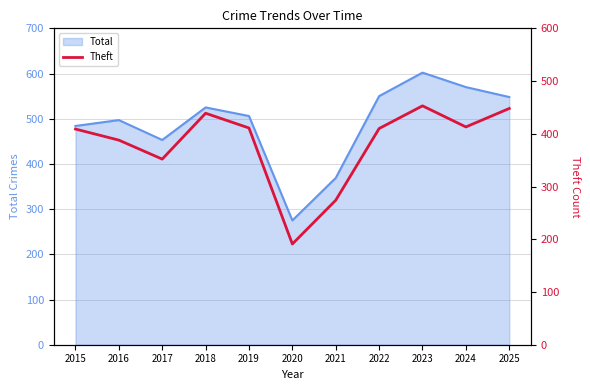

How many data points are above 410?

5